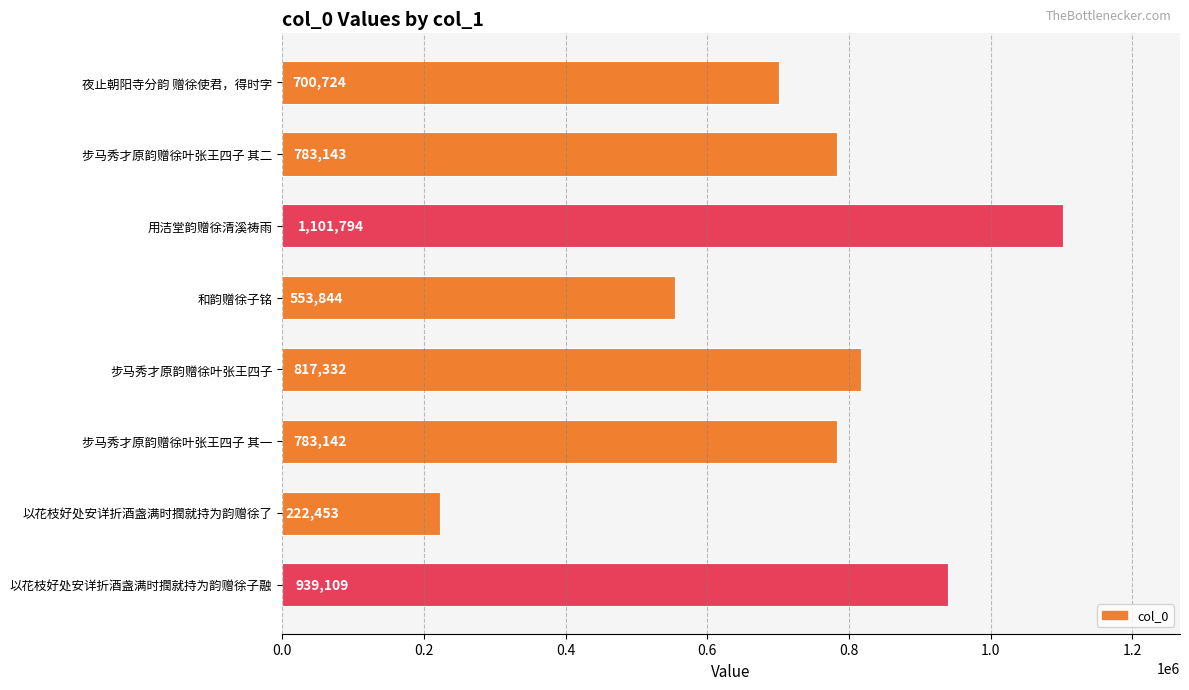

What is the smallest value displayed?

222453